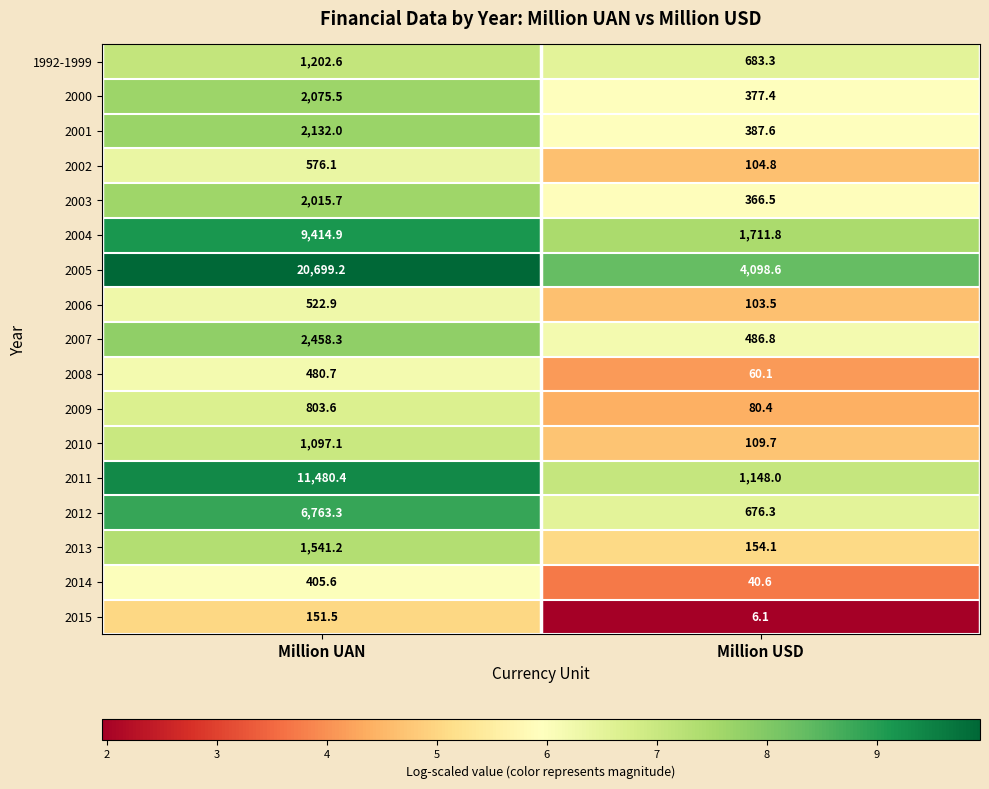

What is the total value across all series at Million UAN?

63820.6